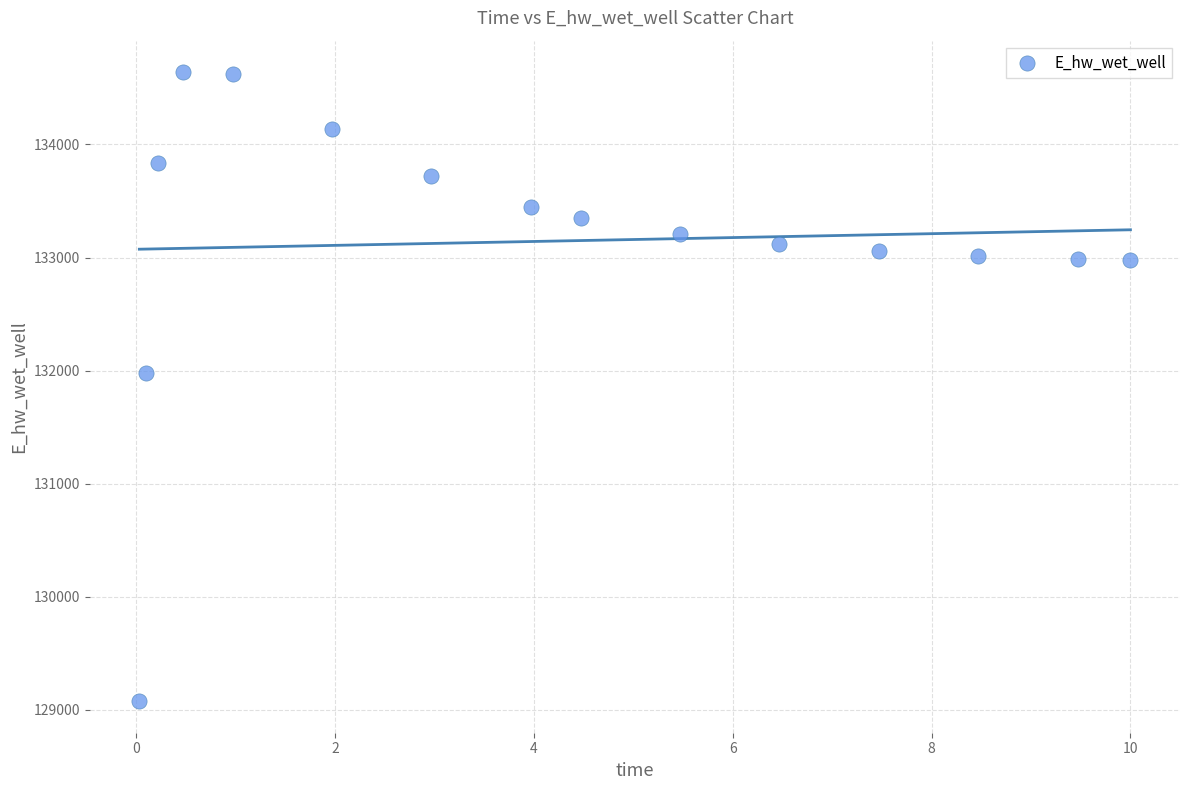

What Y value in the scatter plot is closest to 131857?

131978.3